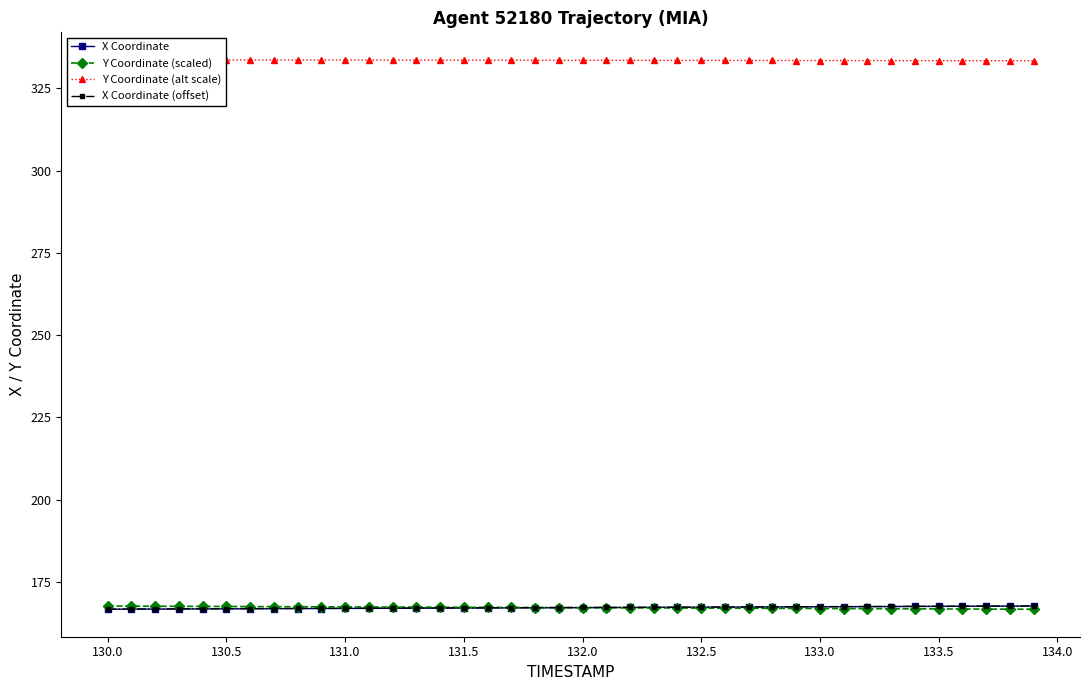

What is the maximum value shown in the chart?

333.7